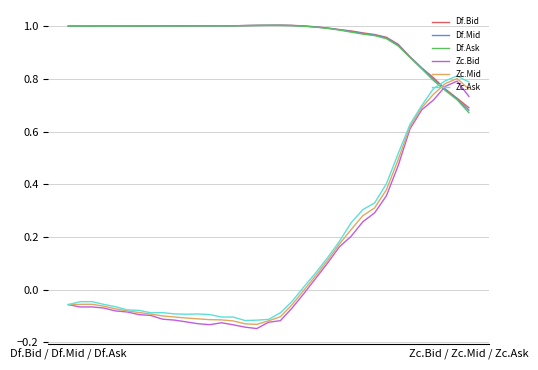

How many times do Zc.Ask and Df.Ask cross each other?

1